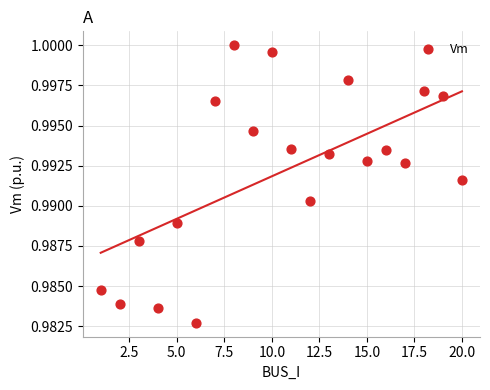

What is the range of X values (max minus min)?

19.0